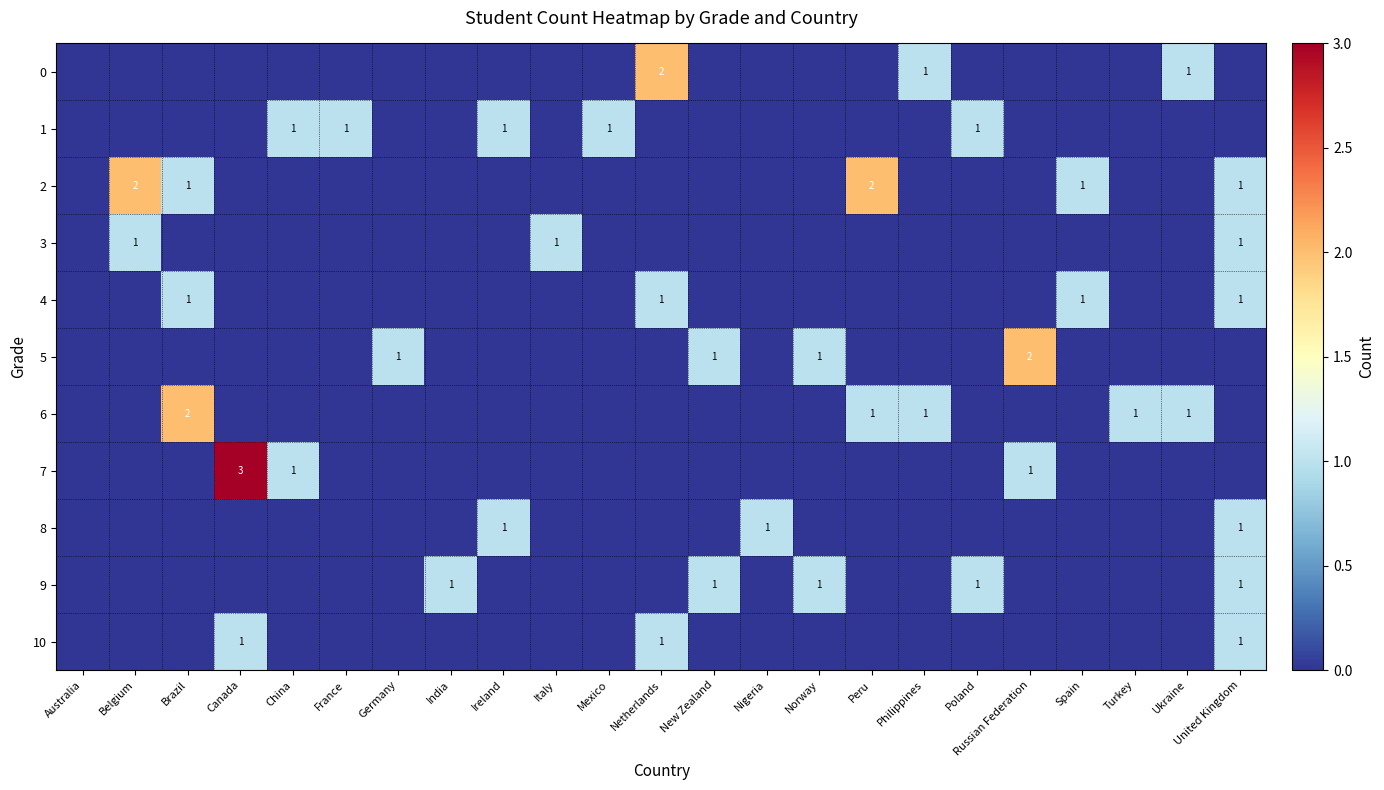

Between Canada and India, which series saw the biggest shift?

7